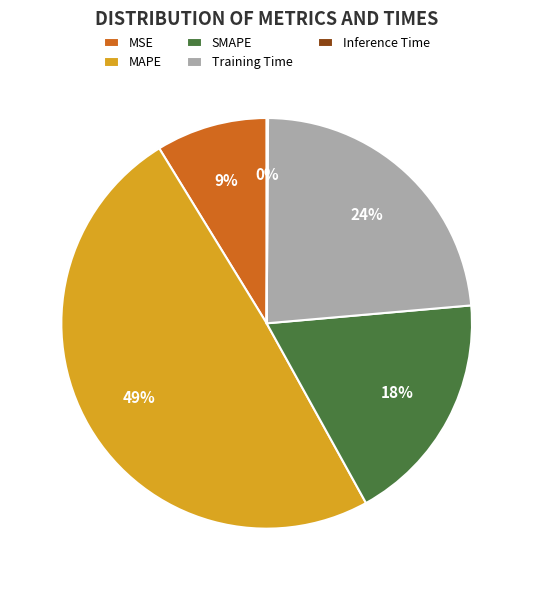

To the nearest percent, what is the difference between the largest and smallest slice percentages?

49%